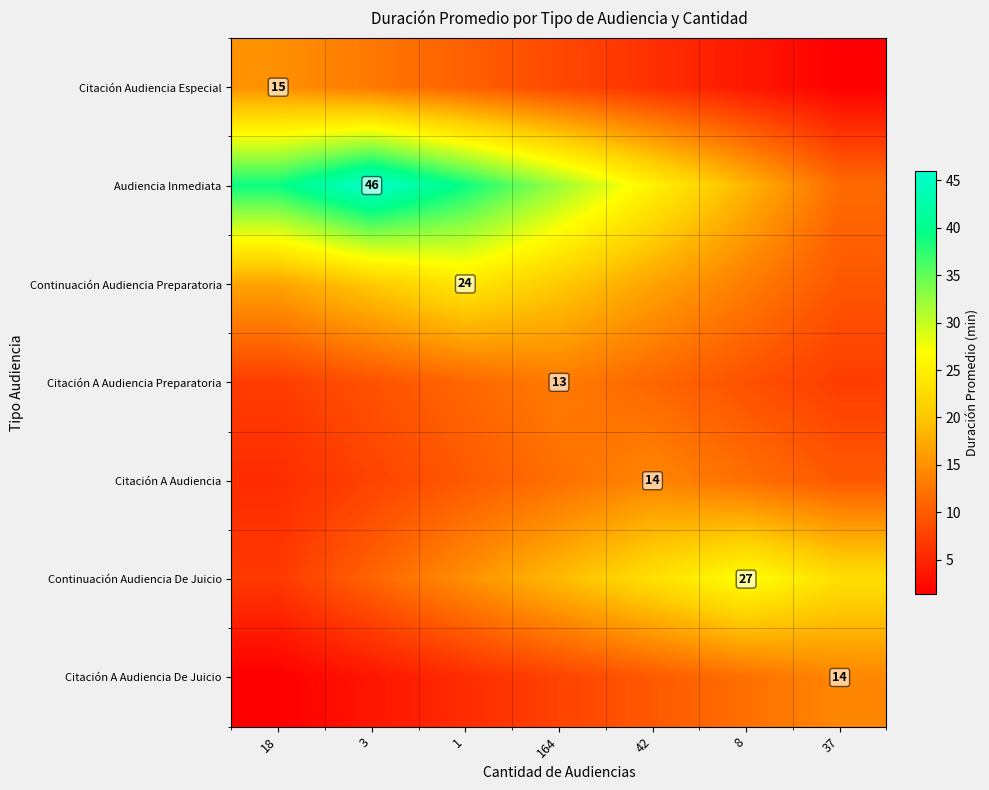

What is the difference between the highest and lowest values at 164?

24.5